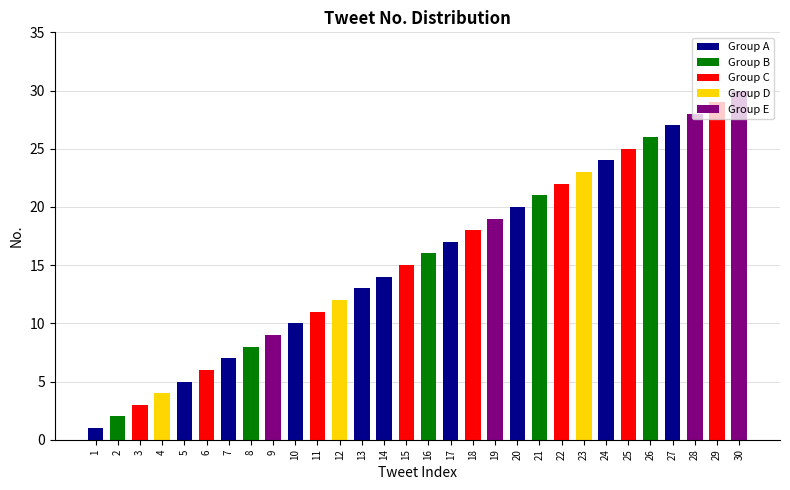

Which category has the highest value across all series?

30